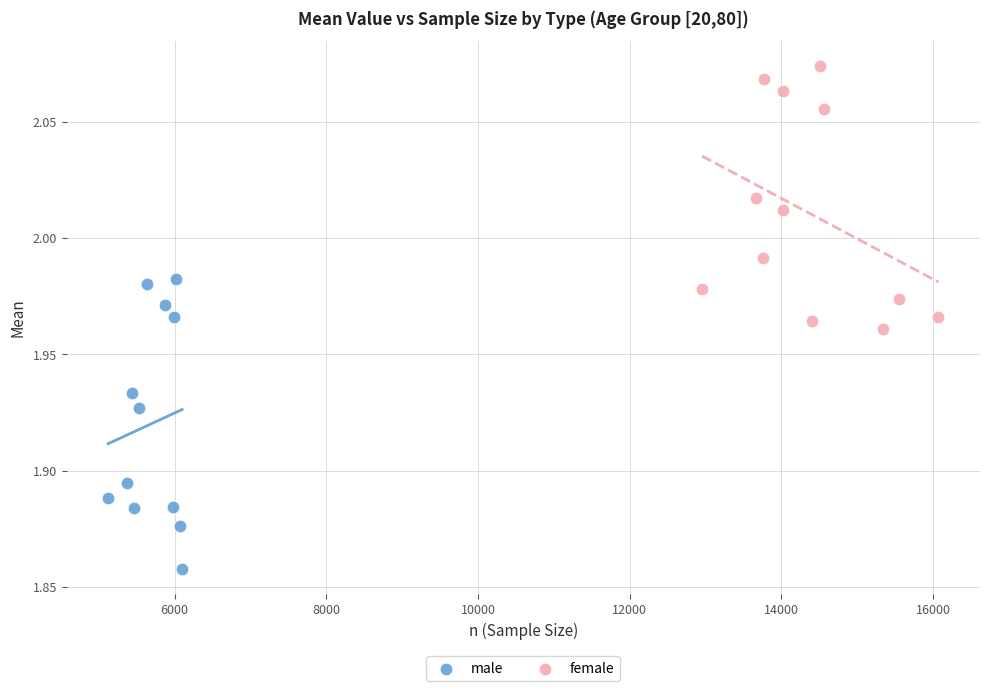

Which series has the widest spread of Y values?

male